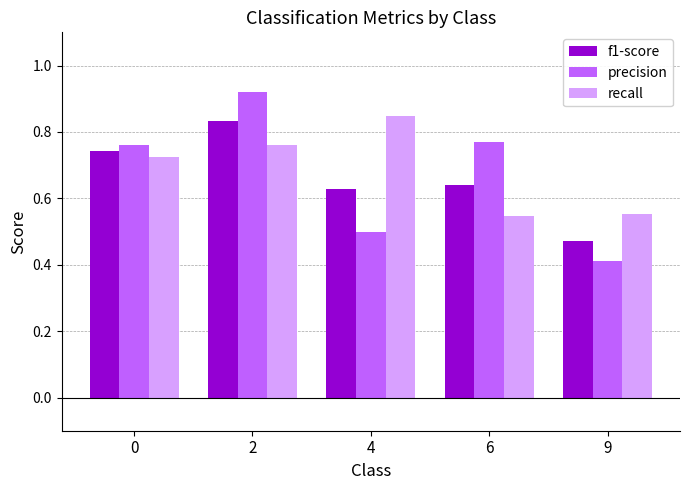

List the labels in order of f1-score value, smallest first.

9, 4, 6, 0, 2